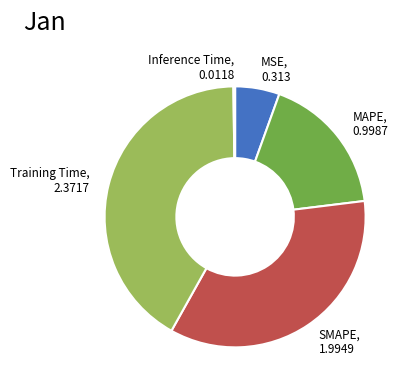

Is there any slice that represents more than half of the pie?

No